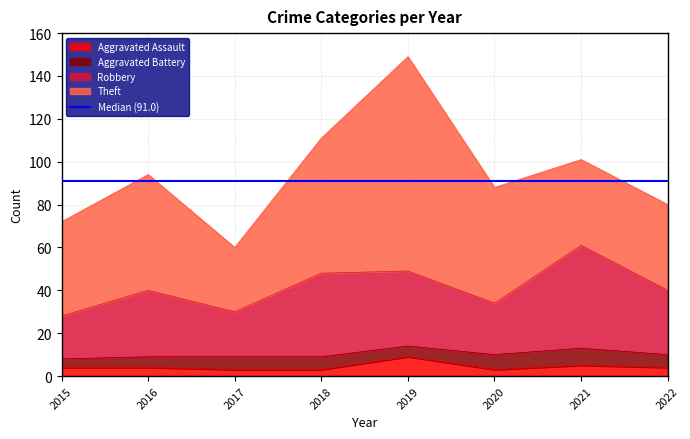

True or false: Robbery and Aggravated Assault cross at least once.

False